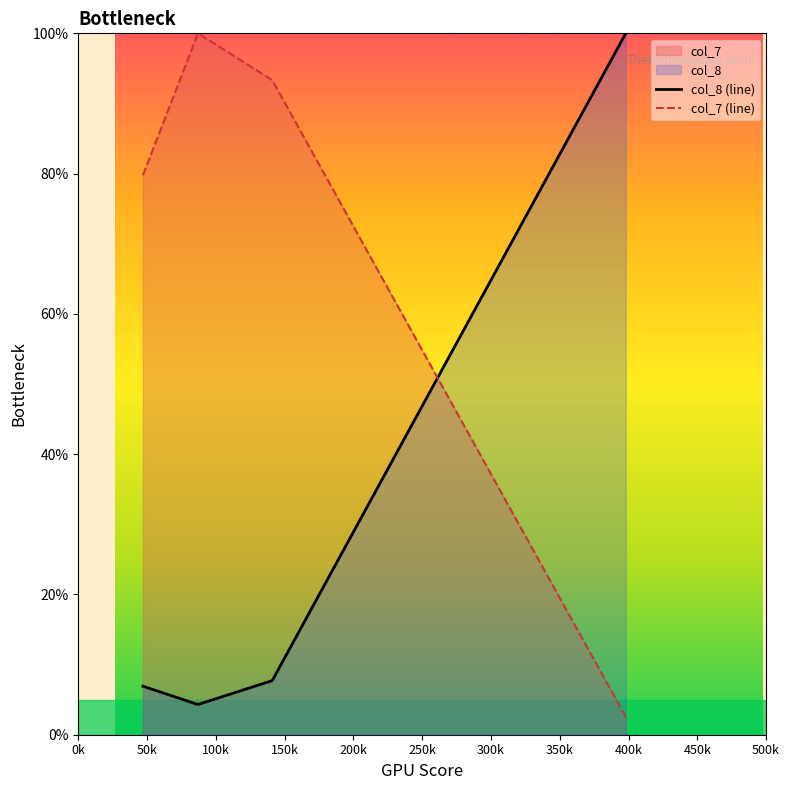

Which series has the largest range (max minus min)?

col_7 (line)